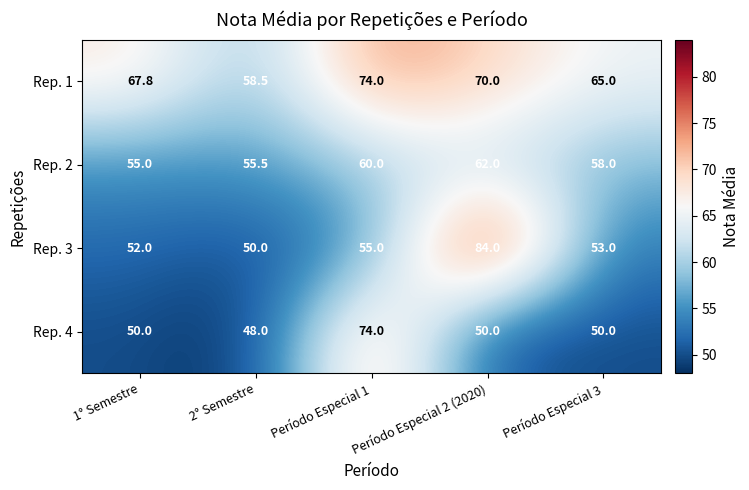

Which series has the largest range (max minus min)?

Rep. 3